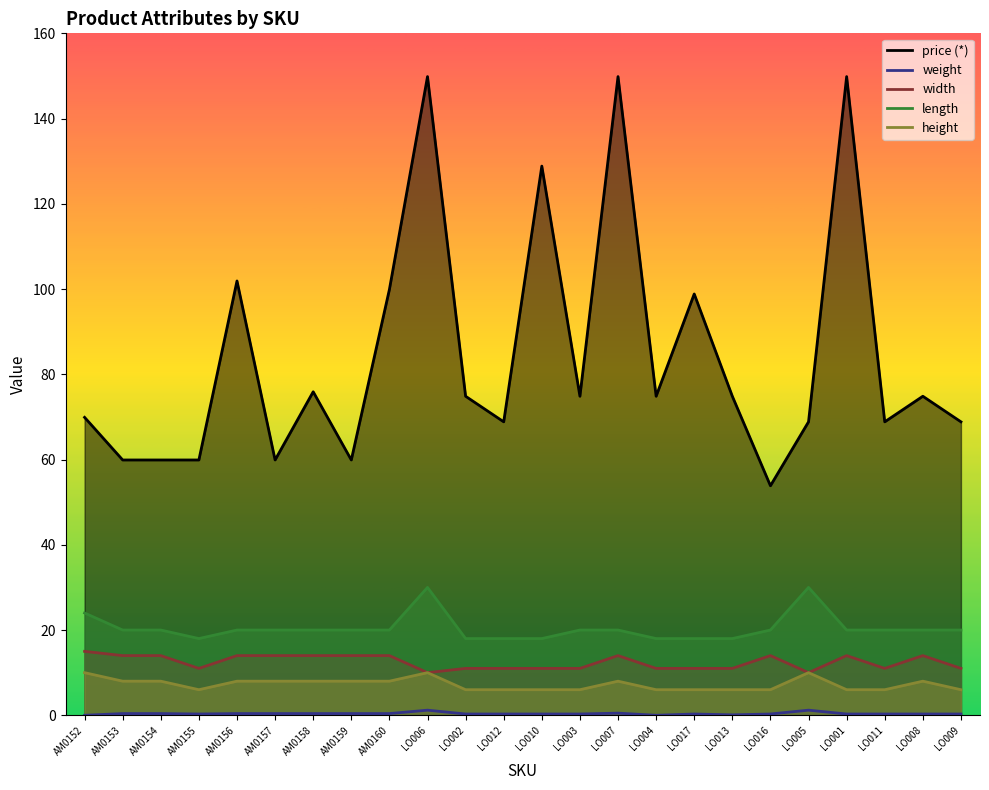

How many data points in price (*) are above 74?

13